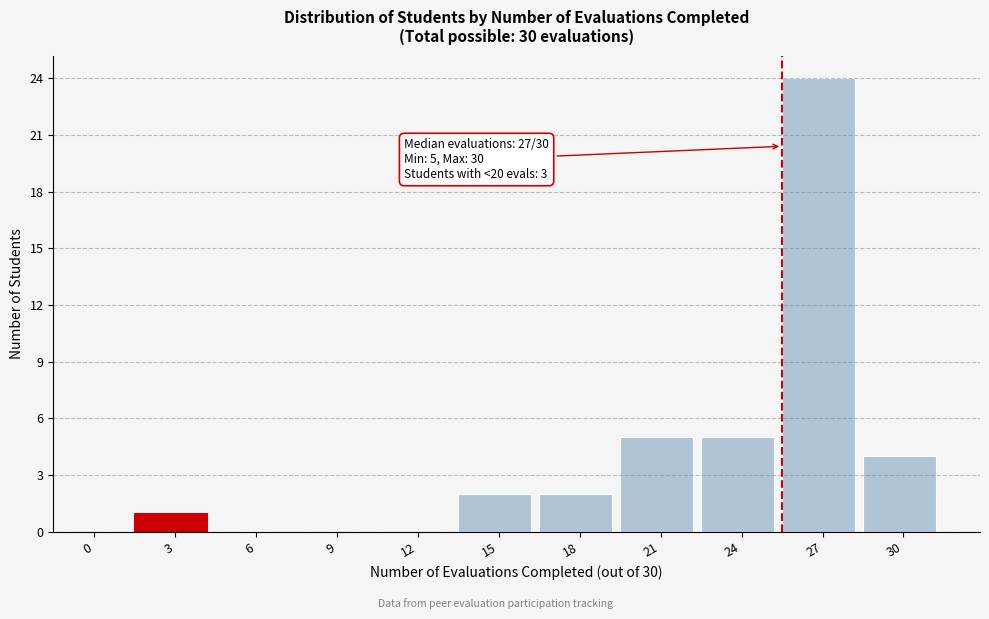

Reading left to right, what are all the values shown in this chart?

0=0	3=1	6=0	9=0	12=0	15=2	18=2	21=5	24=5	27=24	30=4